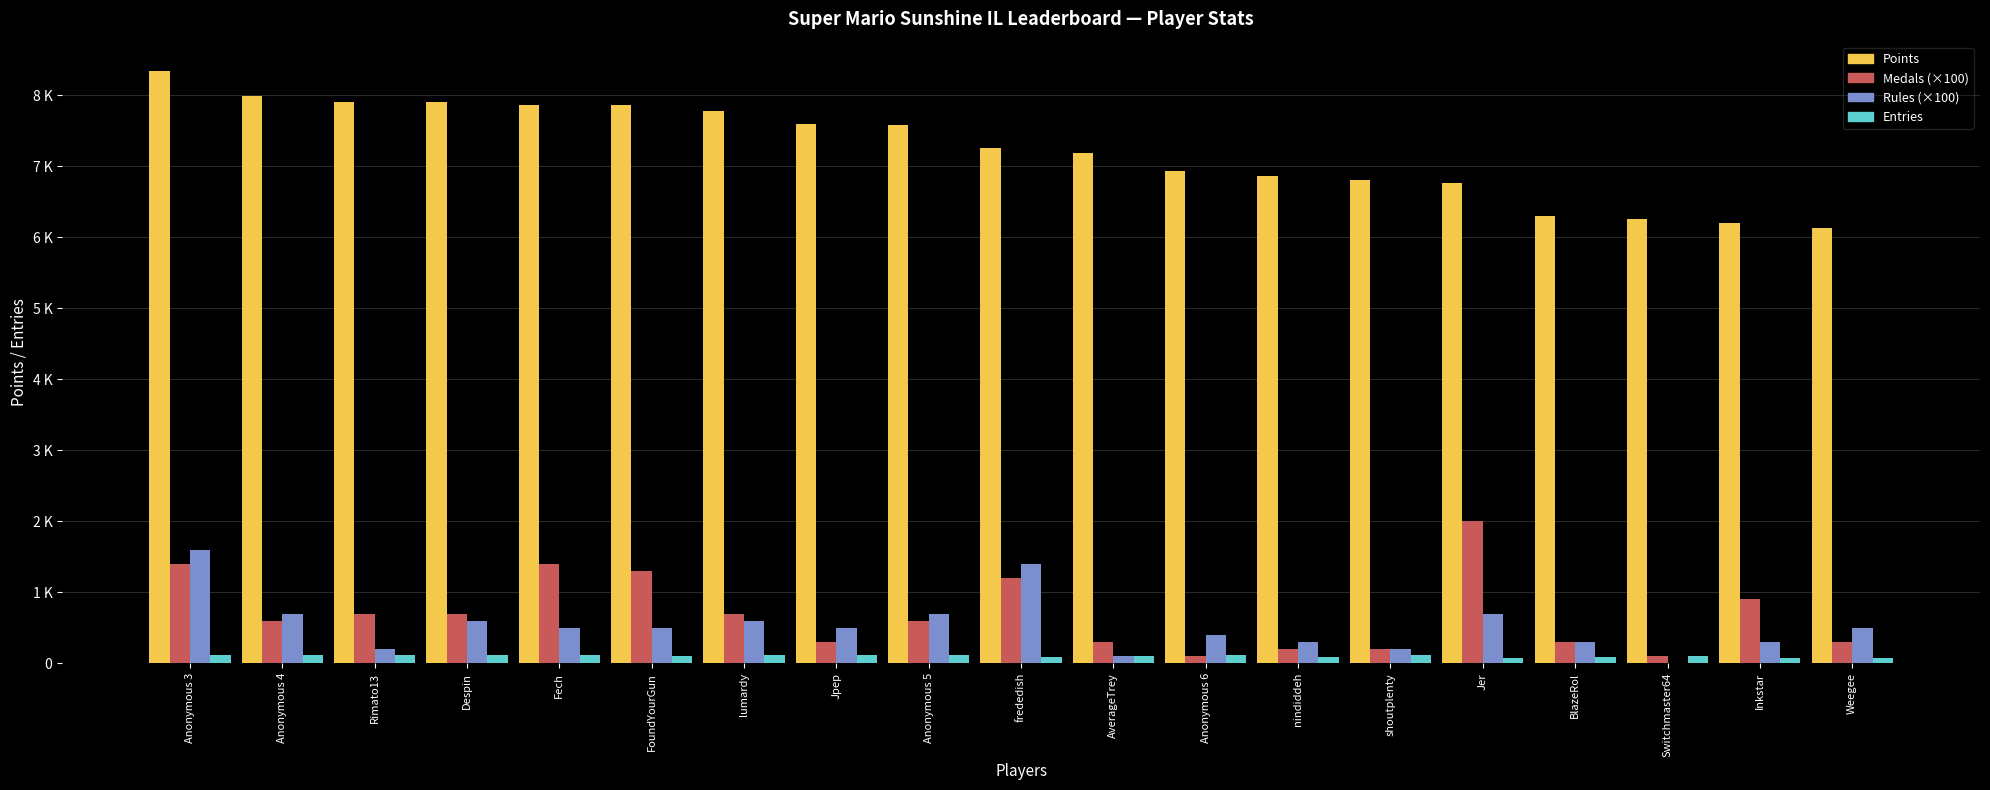

Which has a higher value, FoundYourGun or AverageTrey?

FoundYourGun